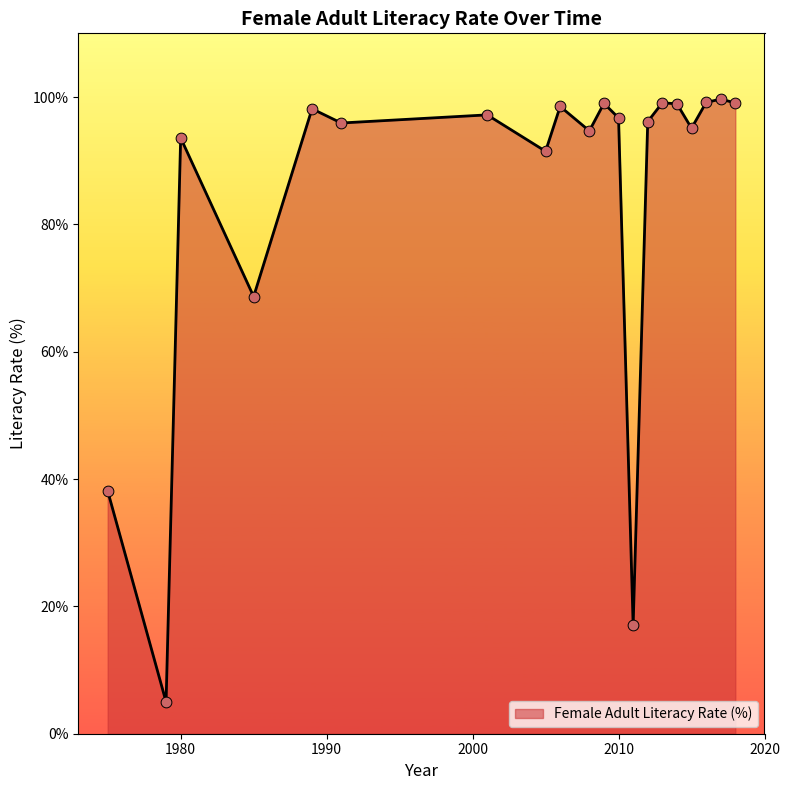

What is the maximum value shown in the chart?

99.7